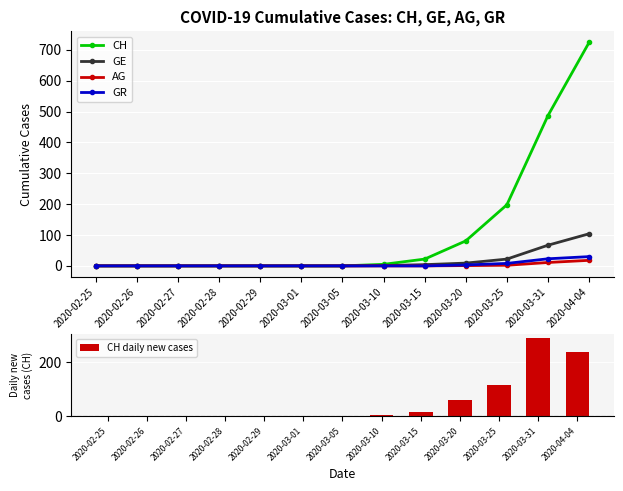

What are all the series names shown in the legend?

CH, GE, AG, GR, CH daily new cases